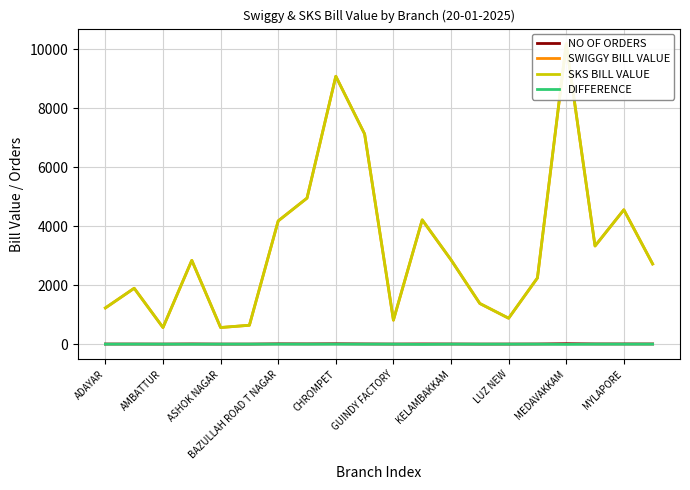

Rank the series at 11 from lowest to highest value.

DIFFERENCE, NO OF ORDERS, SWIGGY BILL VALUE, SKS BILL VALUE